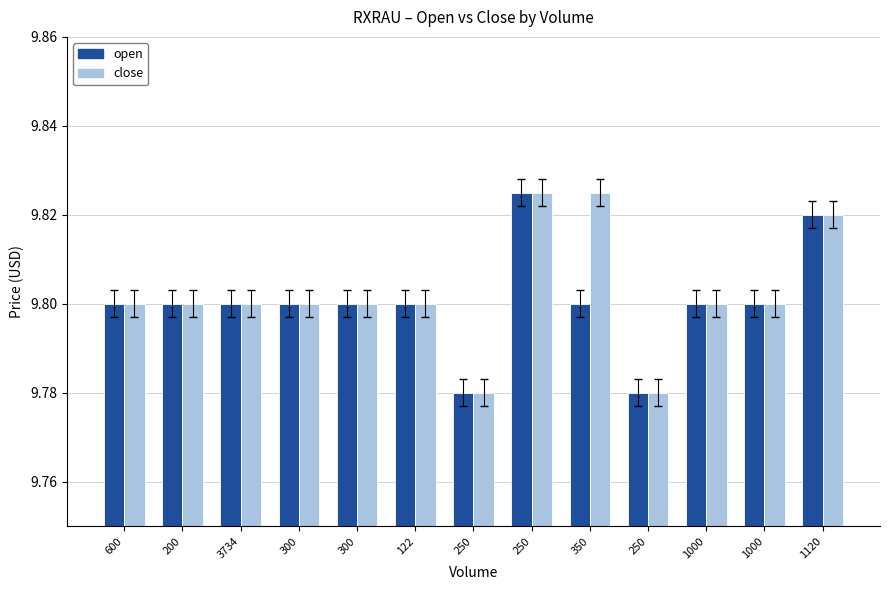

Rank the series at 1120 from lowest to highest value.

open, close